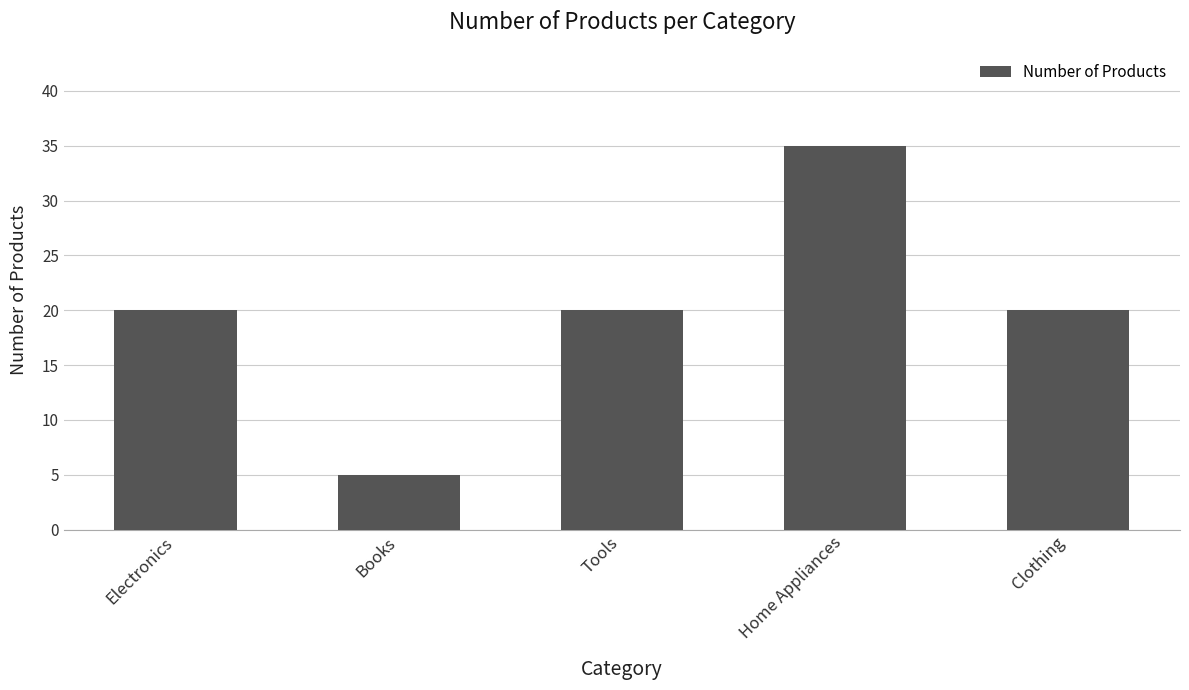

Which category has the highest value across all series?

Home Appliances